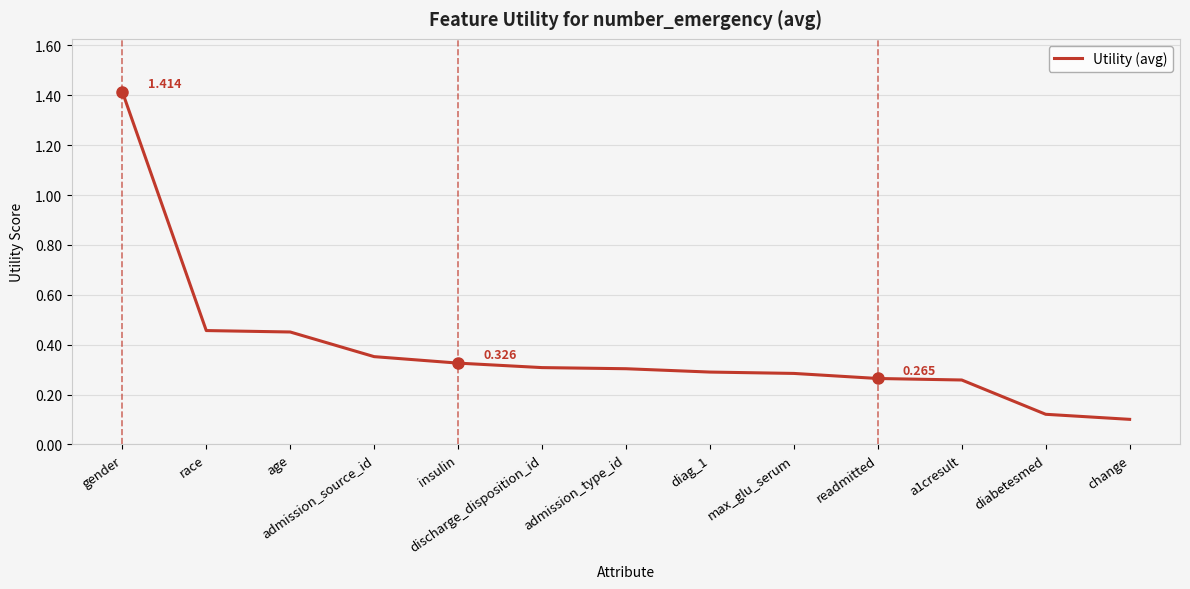

What is the sum of all values?

4.9